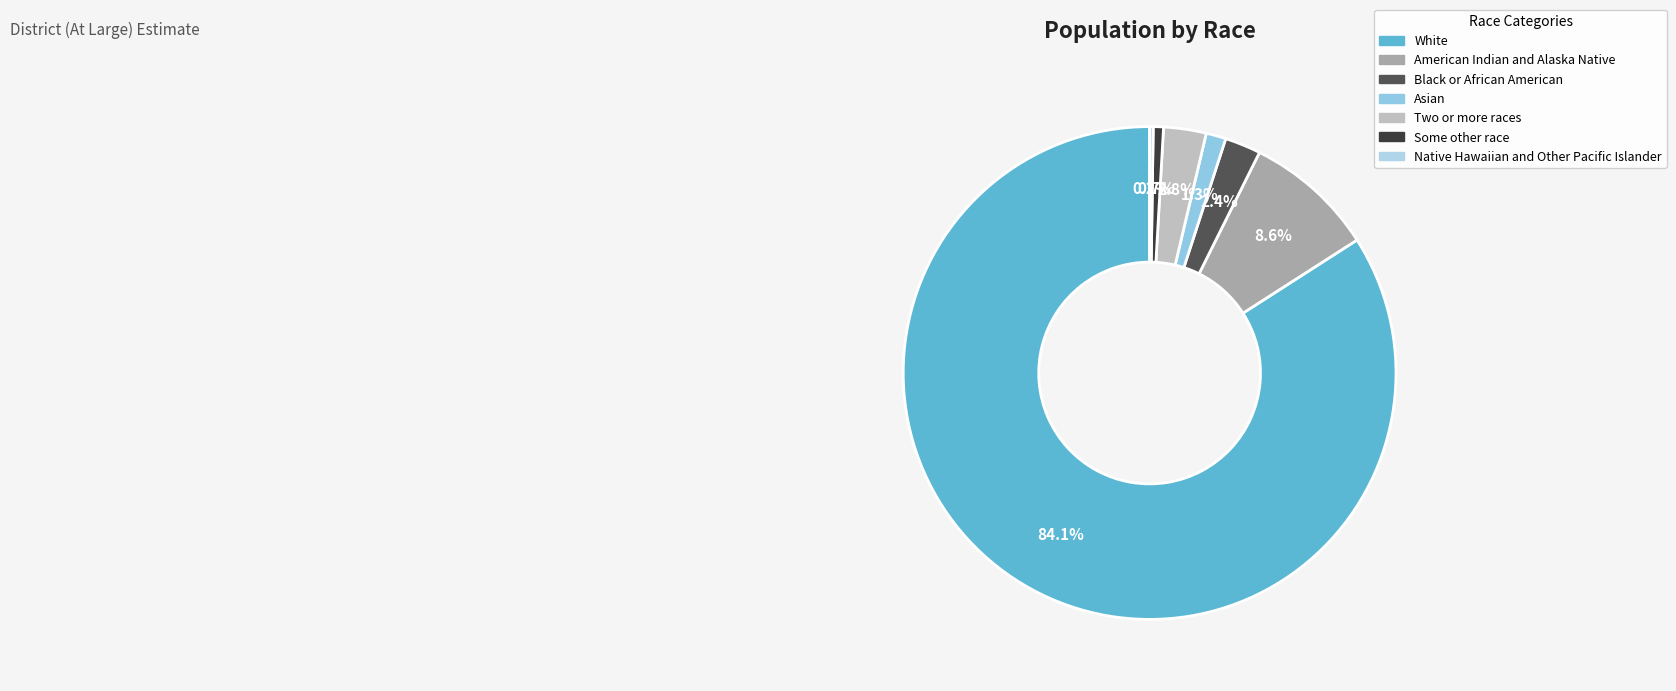

What is the majority slice?

White